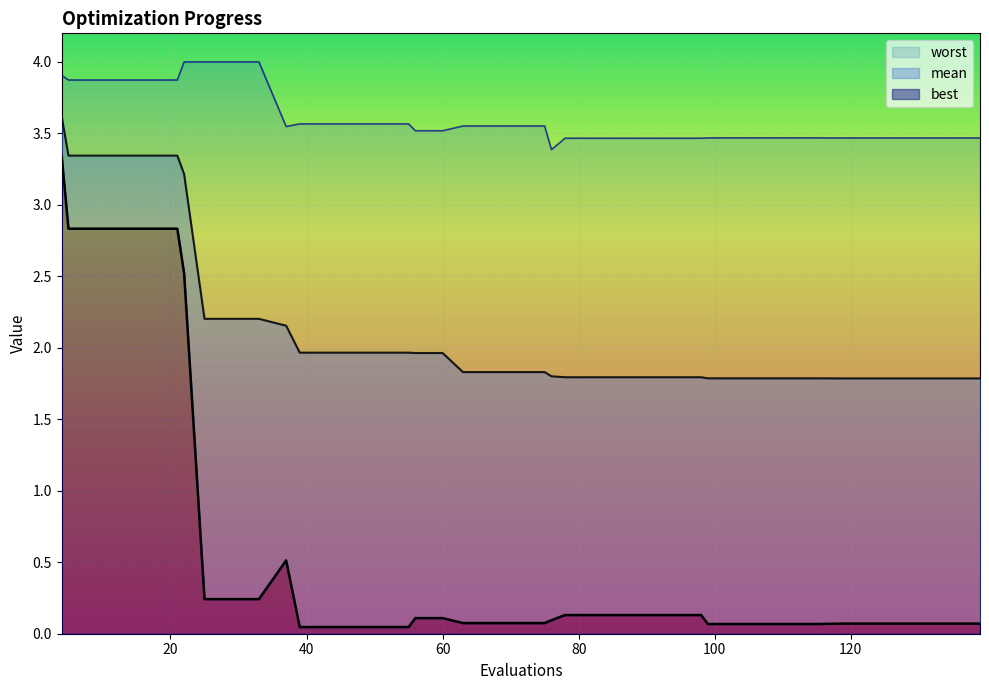

The value of best at 71 is 0.1. True or false?

True